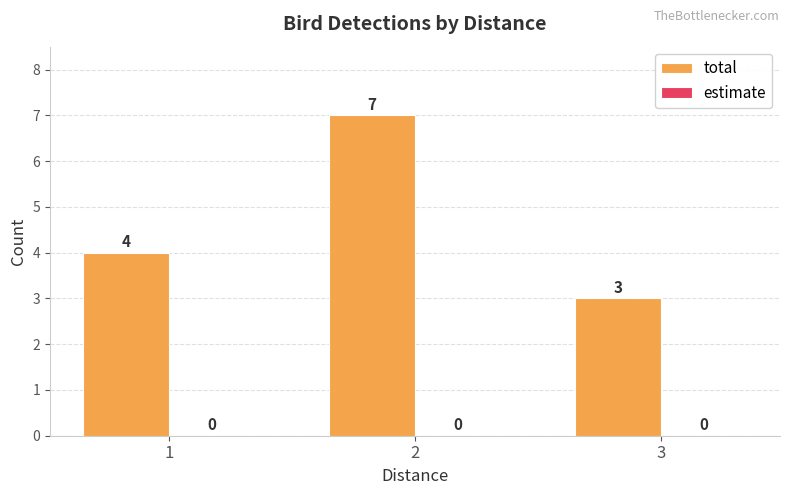

Rank the categories by value from highest to lowest.

2, 1, 3